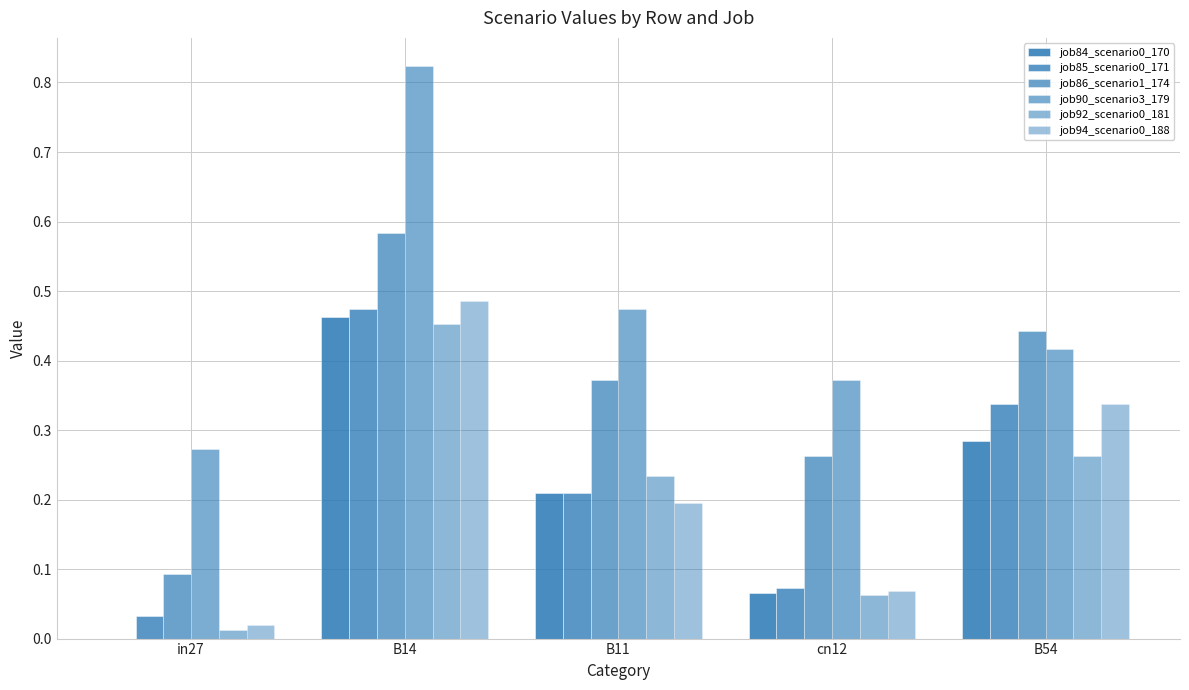

What is the difference between the job86_scenario1_174 values at B11 and in27?

0.3